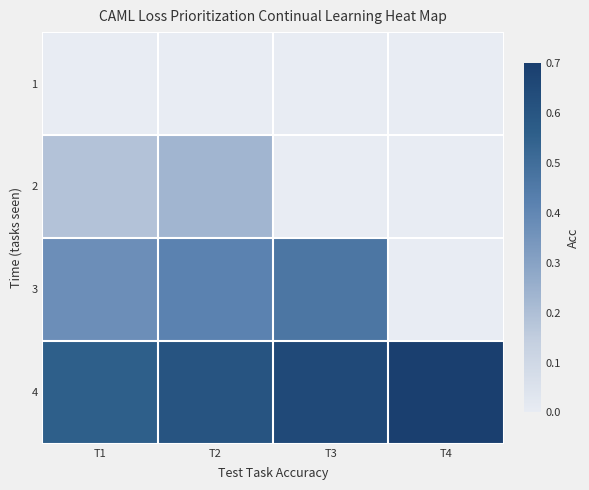

Which series changed the most between T2 and T3?

3